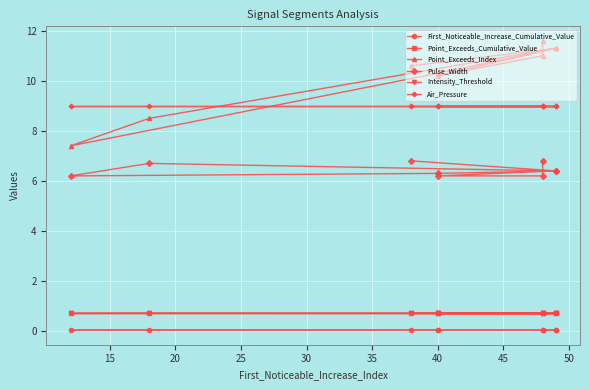

How many data points does each series have?

9